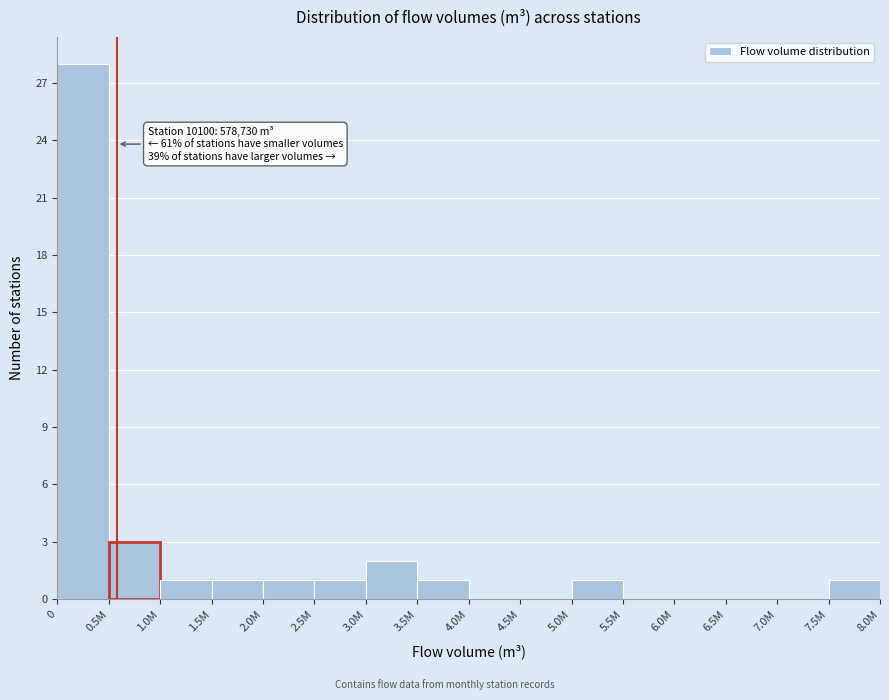

Reading right to left, transcribe all the data shown in this chart.

7.5M=1	7.0M=0	6.5M=0	6.0M=0	5.5M=0	5.0M=1	4.5M=0	4.0M=0	3.5M=1	3.0M=2	2.5M=1	2.0M=1	1.5M=1	1.0M=1	0.5M=3	0=28